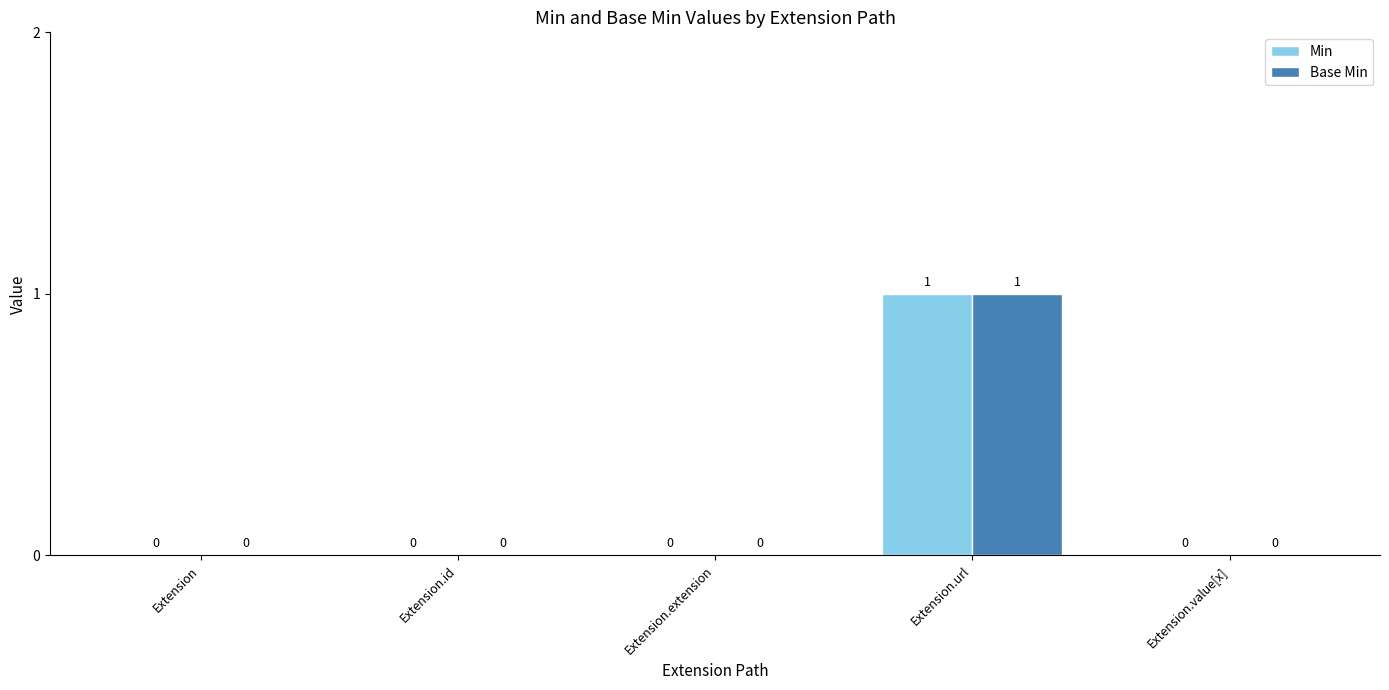

At which category is the sum across all series the highest?

Extension.url